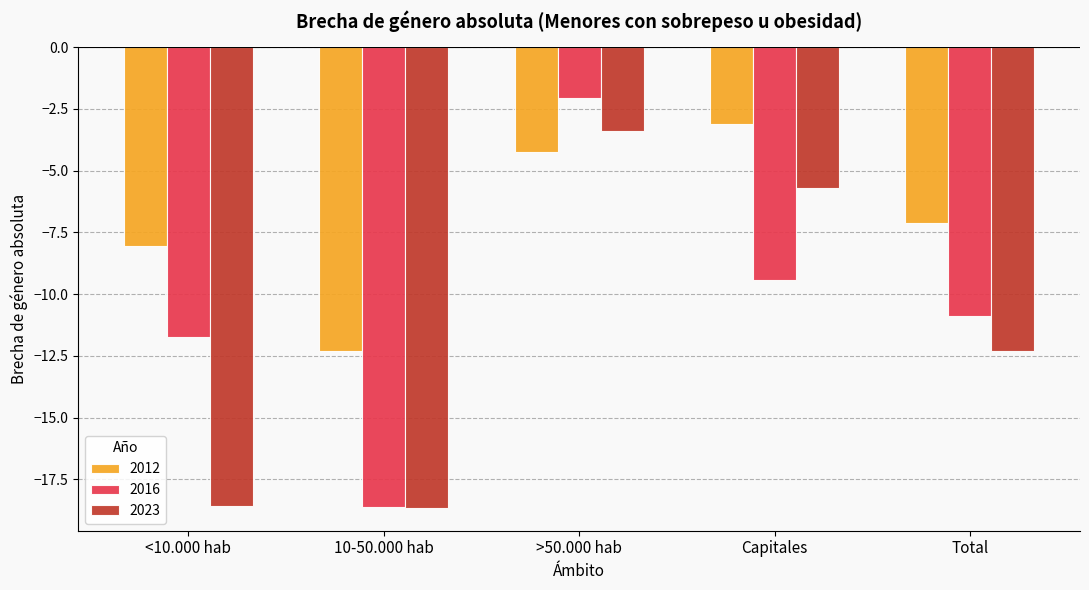

What is the spread (max minus min) of values at Capitales?

6.3